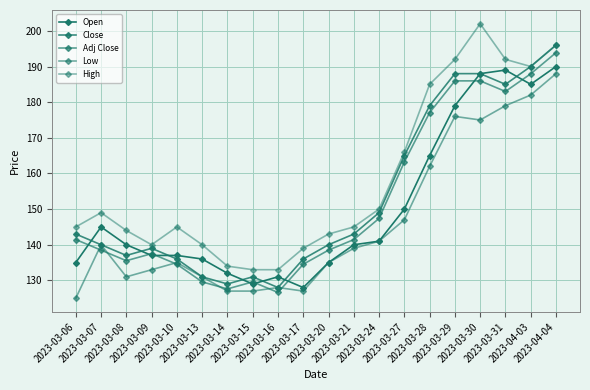

What is the sum of all Adj Close values?

3039.8